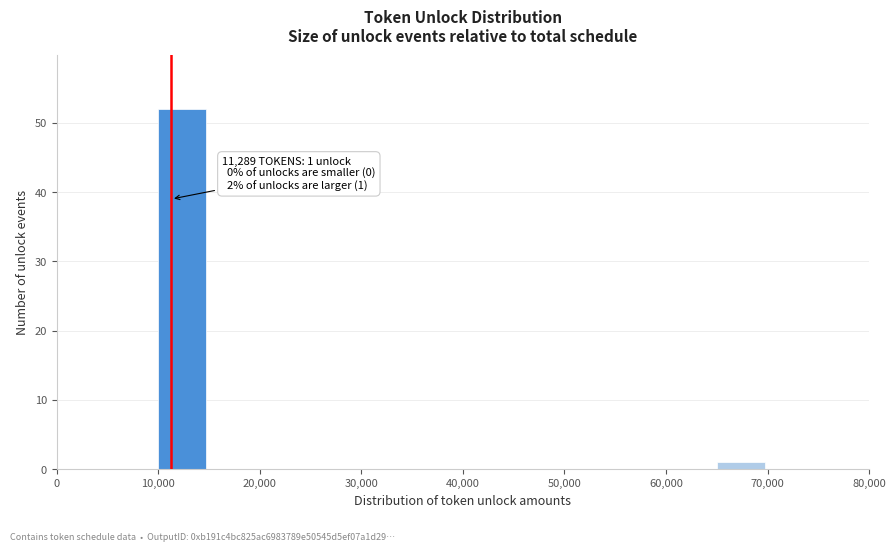

Which range on the x-axis has the tallest bar?

10000 to 15000